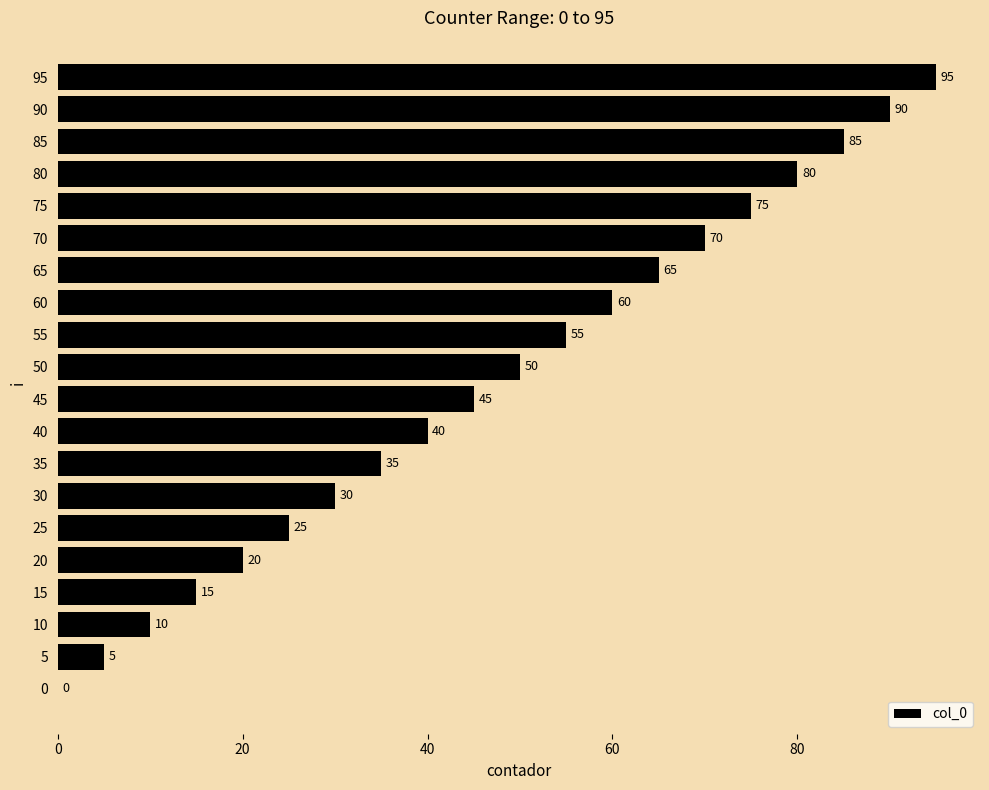

The chart shows a value of 35 at 35. True or false?

True